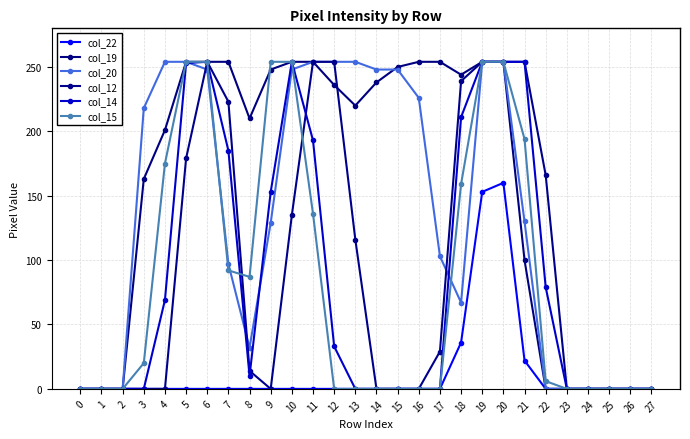

How many lines are shown in the chart?

6